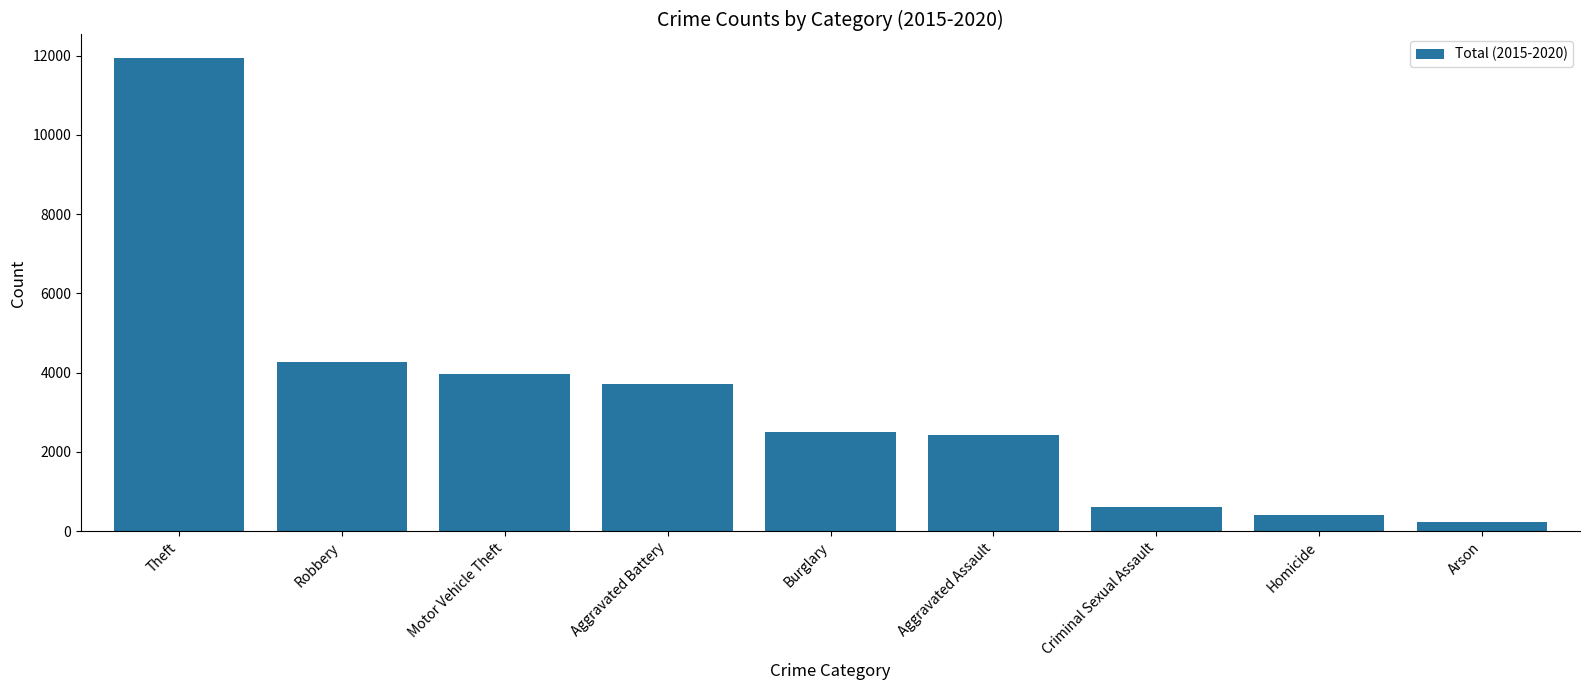

What is the change in value from Theft to Aggravated Assault?

-9508